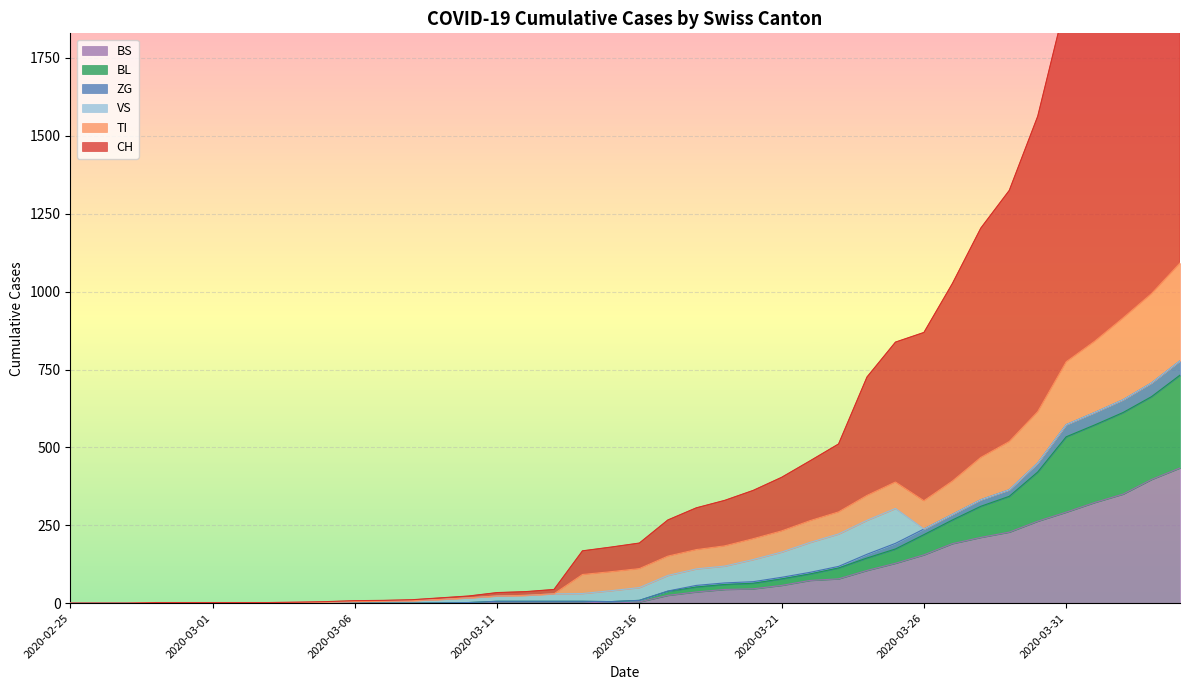

What is the maximum value for BS?

434